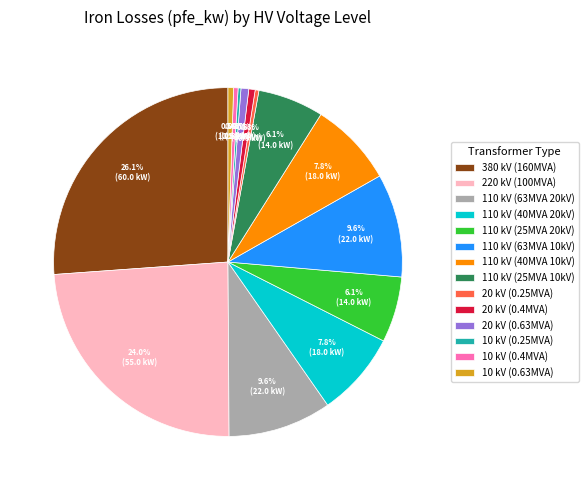

Is there any slice that represents more than half of the pie?

No